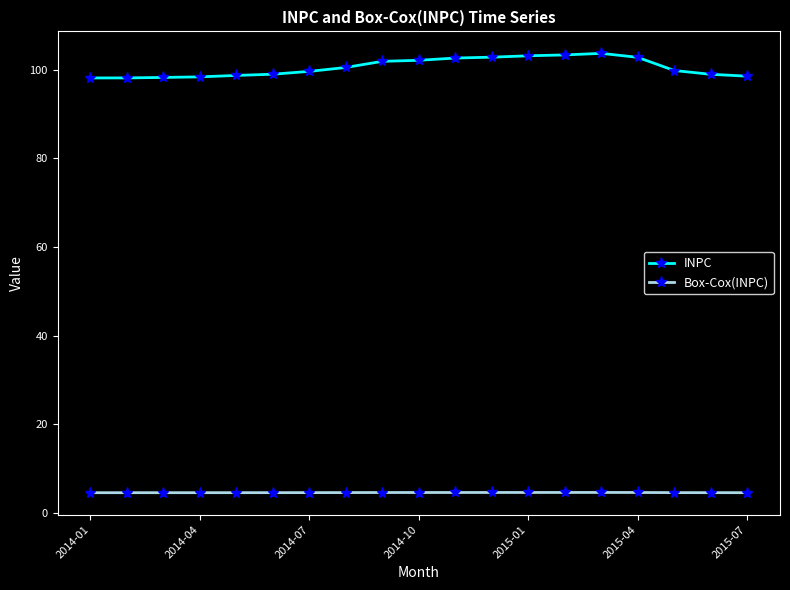

What is the value of the INPC point at the 12th from the left?

102.8